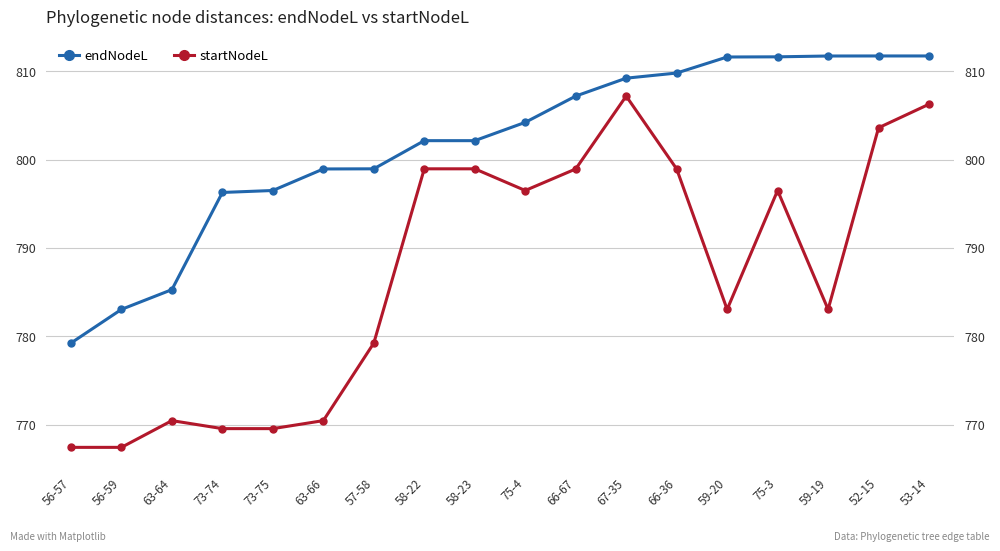

What are all the series names shown in the legend?

endNodeL, startNodeL